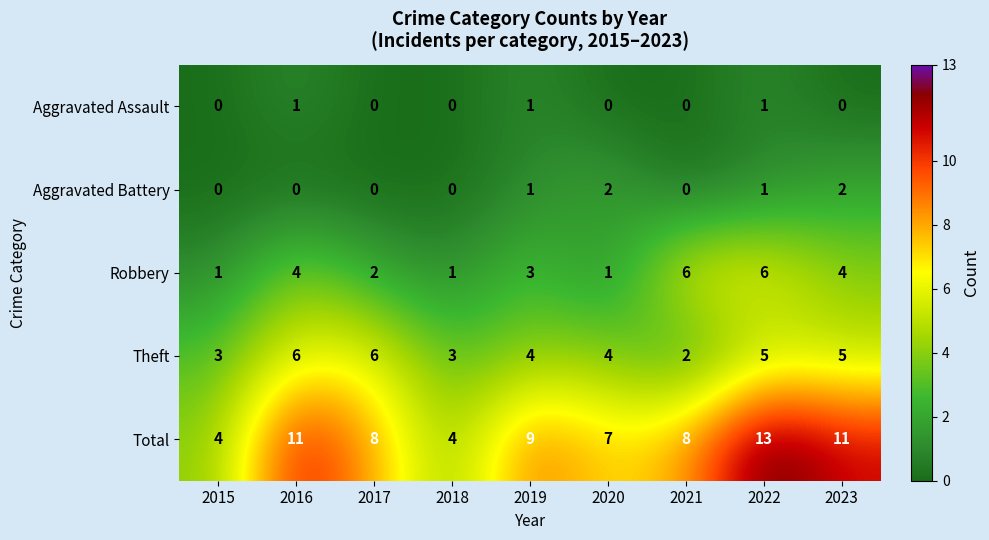

The Total series shows 11 at 2023. True or false?

True